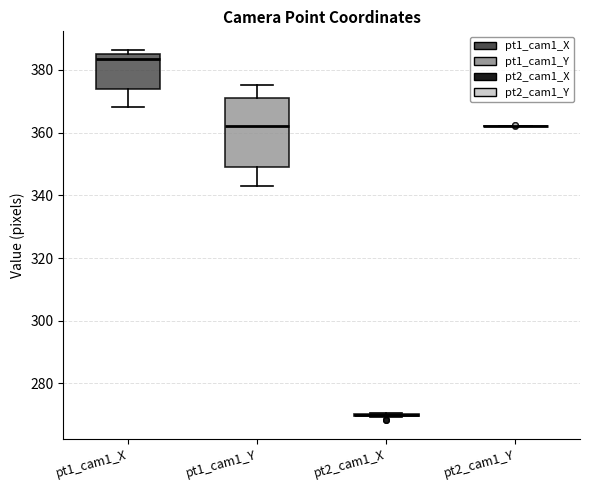

Reading left to right, transcribe this box plot: for each box, give where its median line is, the range the box spans, and where its two whiskers end, as read against the y-axis. The values are not printed on the chart, so give them approximately, as read against the axis.

pt1_cam1_X: median 384, box 374 to 386, whiskers 368 to 386 (just above the box's upper edge)
pt1_cam1_Y: median 362, box 350 to 370, whiskers 344 to 376
pt2_cam1_X: box collapsed to a line at 270, whiskers 270 to 270
pt2_cam1_Y: box collapsed to a line at 362, whiskers 362 to 362